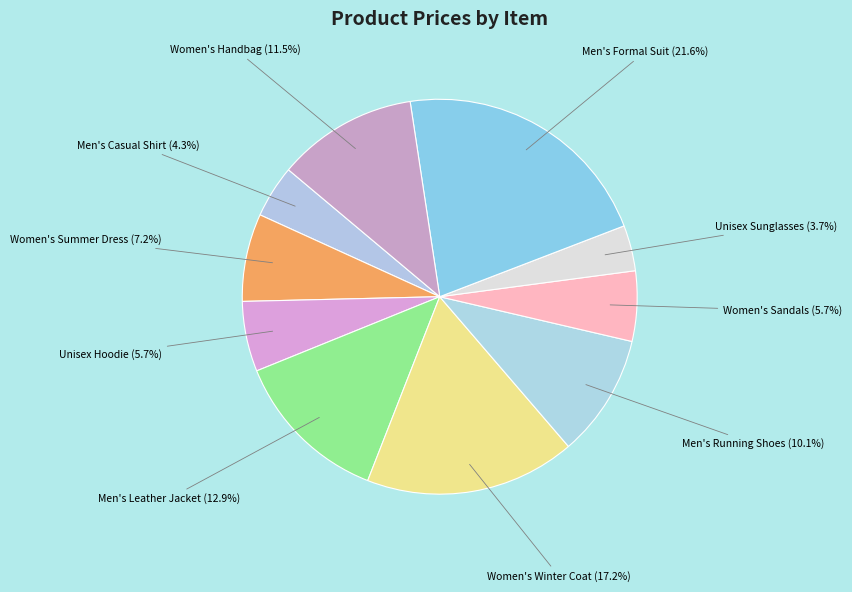

To the nearest percent, what is the average slice percentage?

10%